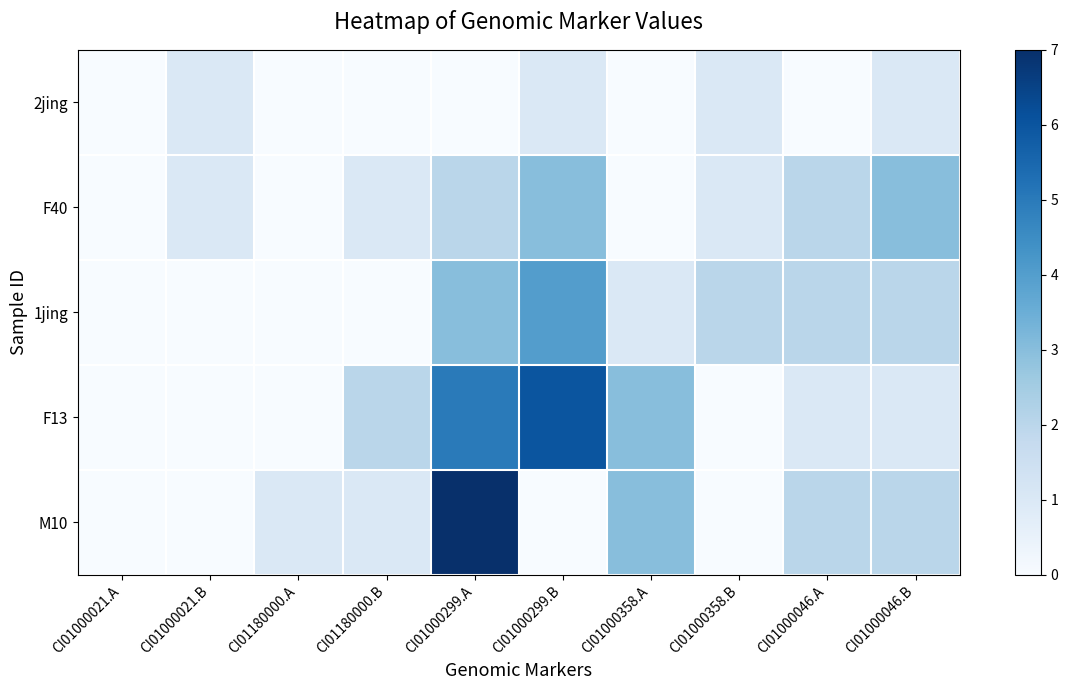

At which category is the sum across all series the highest?

CI01000299.A